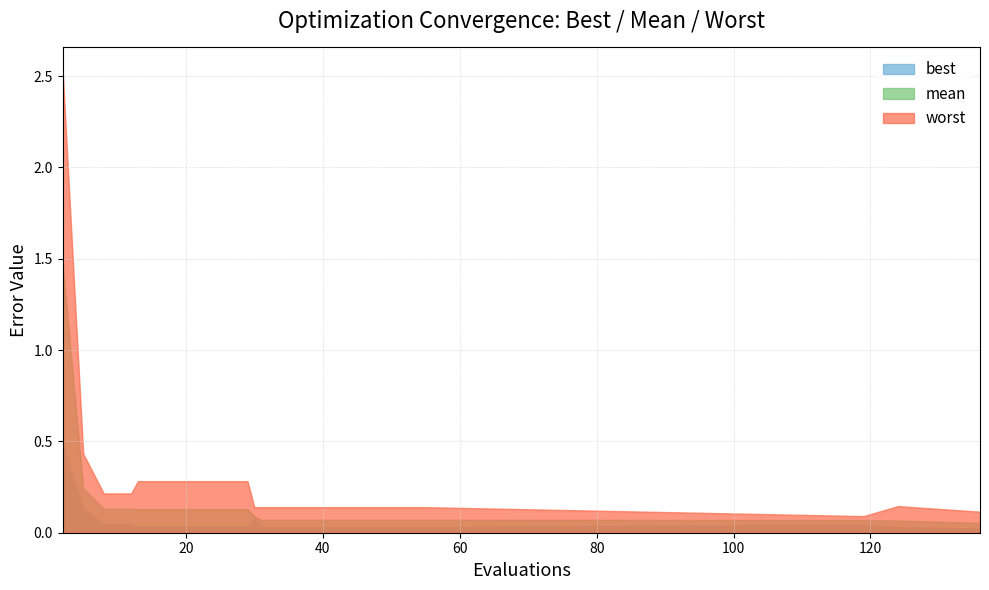

What is the greatest value displayed?

2.5